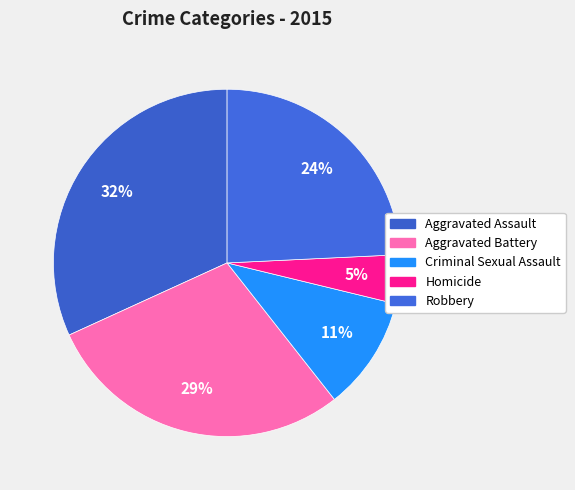

What is the smallest slice in the pie chart?

Homicide